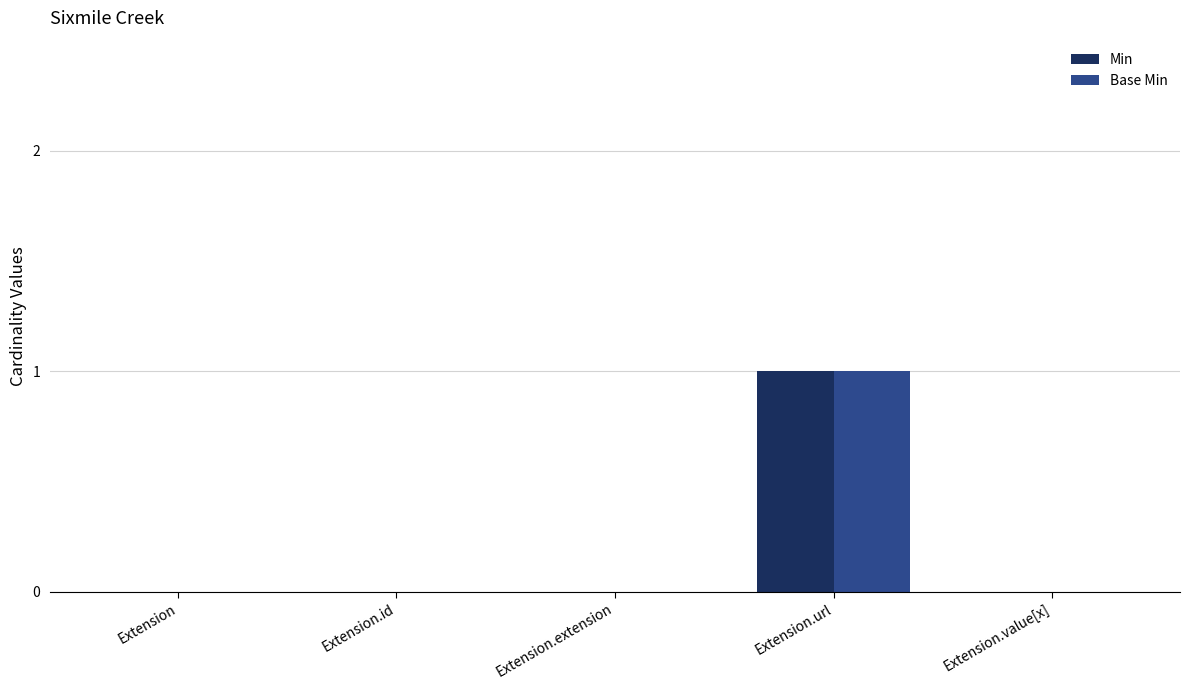

At which category is the sum across all series the highest?

Extension.url